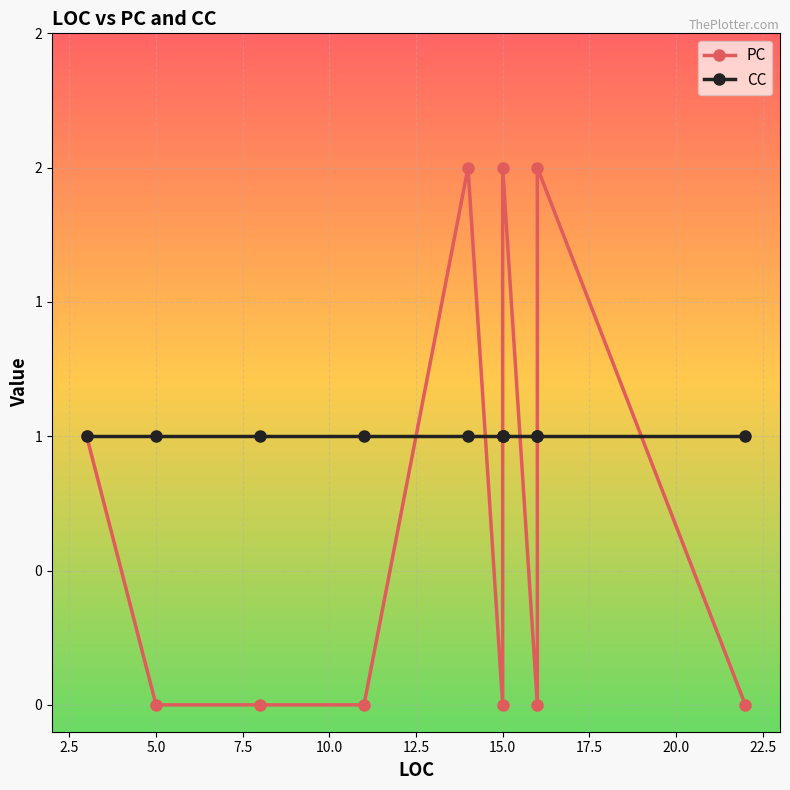

True or false: PC has a value of 1 at 7.5.

False